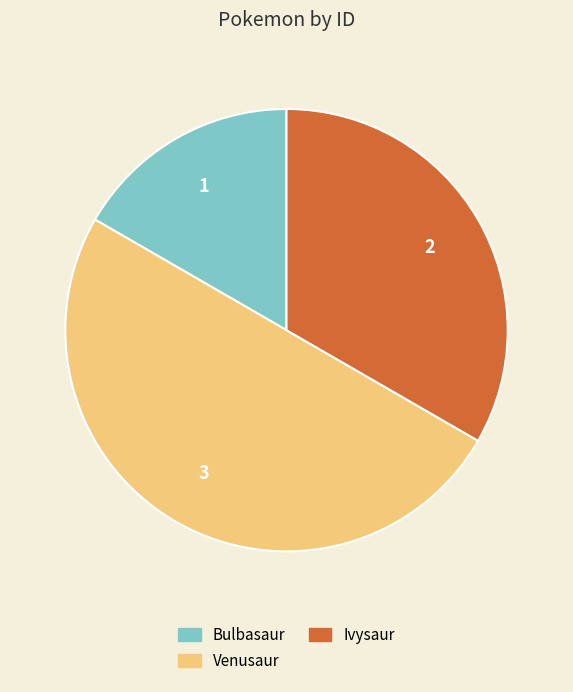

Is the sum of Ivysaur and Venusaur greater than half?

Yes